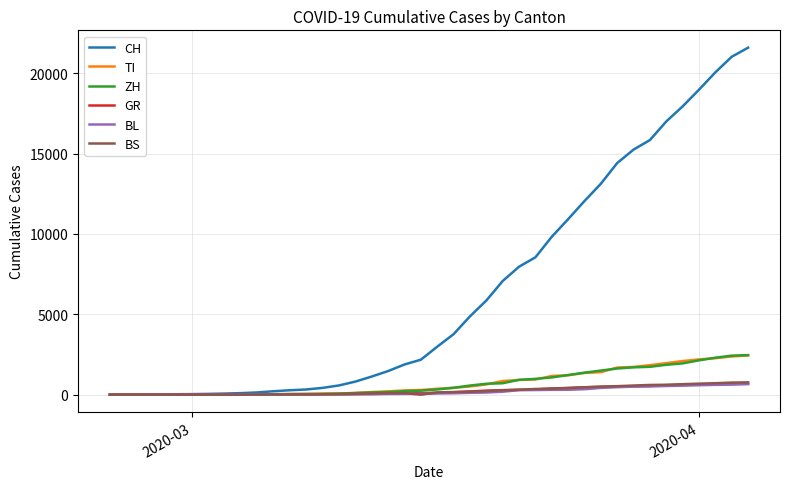

Which series has the widest spread of values?

CH